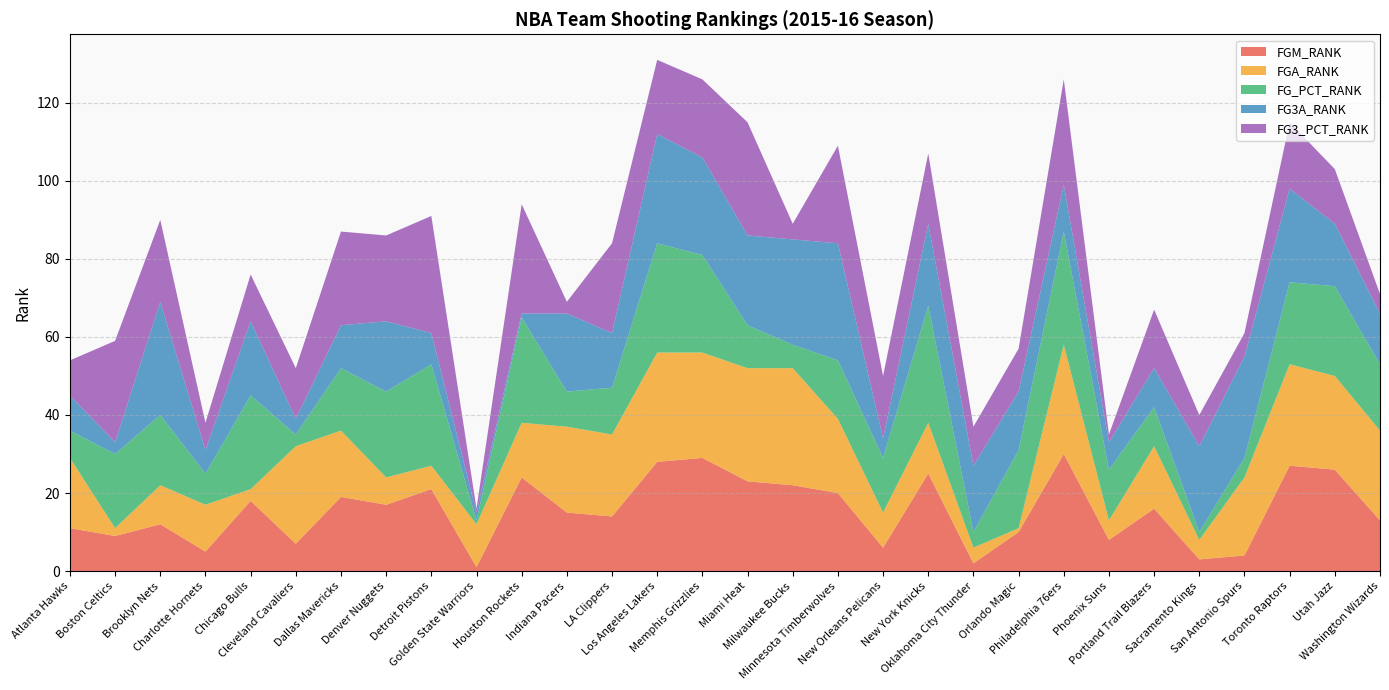

Reading left to right, list all the values displayed in this chart.

FGM_RANK: 11	9	12	5	18	7	19	17	21	1	24	15	14	28	29	23	22	20	6	25	2	10	30	8	16	3	4	27	26	13
FGA_RANK: 18	2	10	12	3	25	17	7	6	11	14	22	21	28	27	29	30	19	9	13	4	1	28	5	16	5	20	26	24	23
FG_PCT_RANK: 7	19	18	8	24	3	16	22	26	1	27	9	12	28	25	11	6	15	14	30	4	20	29	13	10	2	5	21	23	17
FG3A_RANK: 9	3	29	6	19	4	11	18	8	2	1	20	14	28	25	23	27	30	5	21	17	15	12	7	10	22	26	24	16	13
FG3_PCT_RANK: 9	26	21	7	12	13	24	22	30	1	28	3	23	19	20	29	4	25	16	18	10	11	27	2	15	8	6	17	14	5